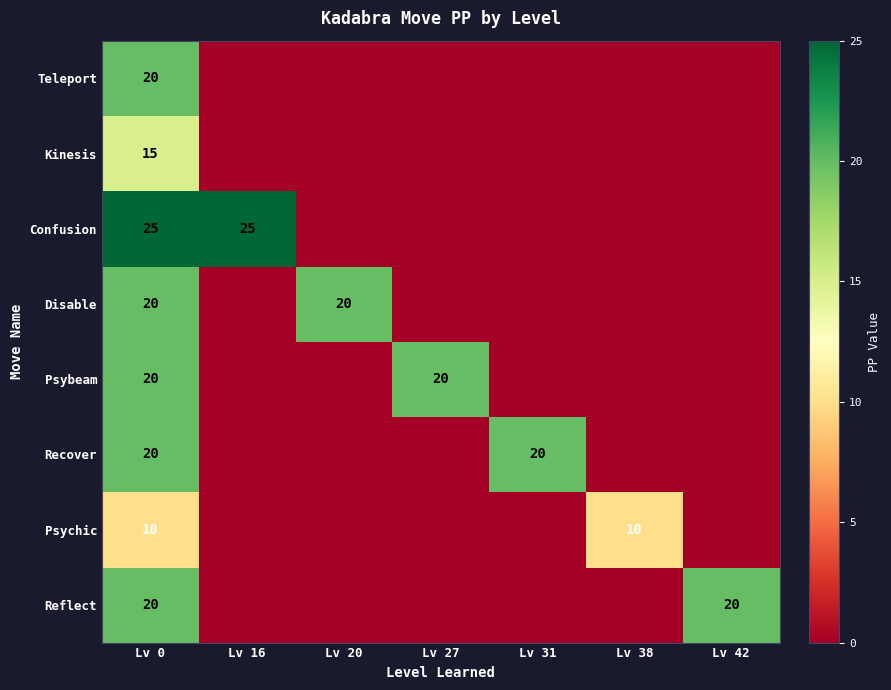

What is the spread (max minus min) of values at Lv 38?

10